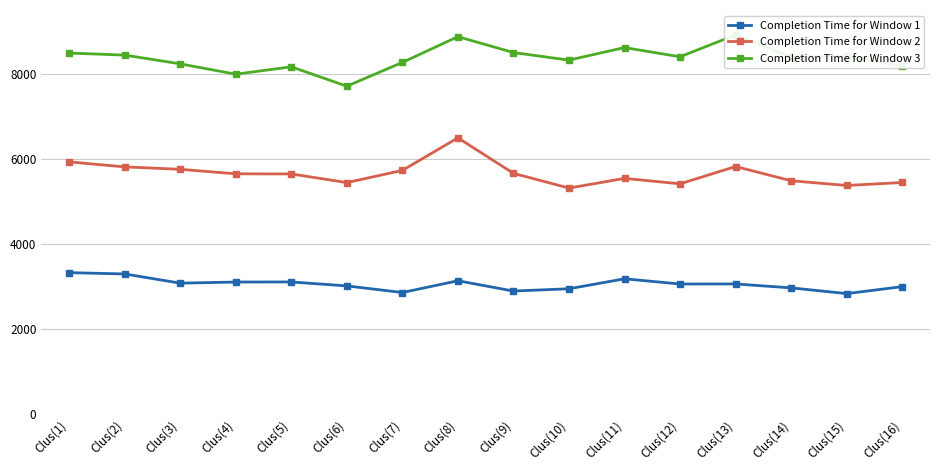

True or false: Completion Time for Window 3 has more than 2 points higher than both neighbors.

True